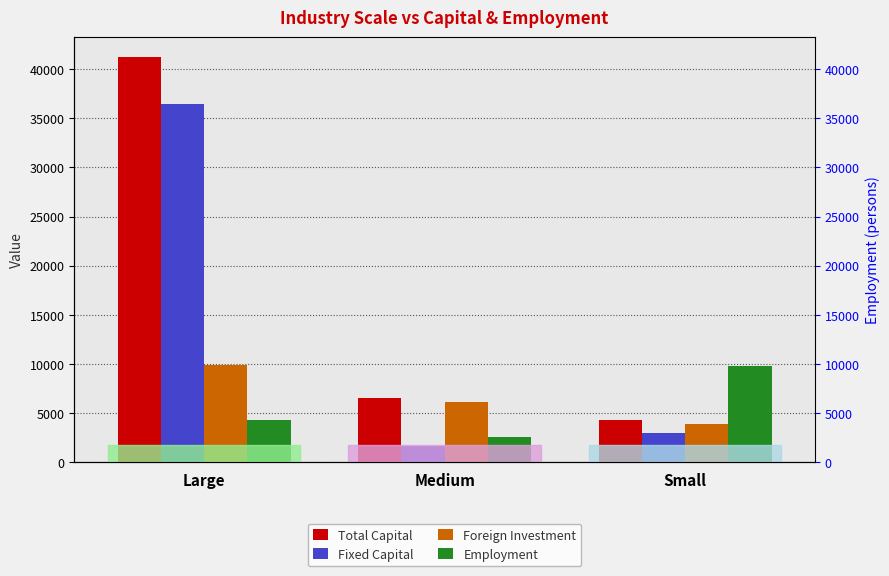

Reading left to right, extract all data points from this chart.

Total Capital: 41201.6	6486.9	4302.3
Fixed Capital: 36451.3	1616.8	2978.3
Foreign Investment: 9892.1	6109.9	3934.3
Employment: 4252.0	2563.0	9754.0